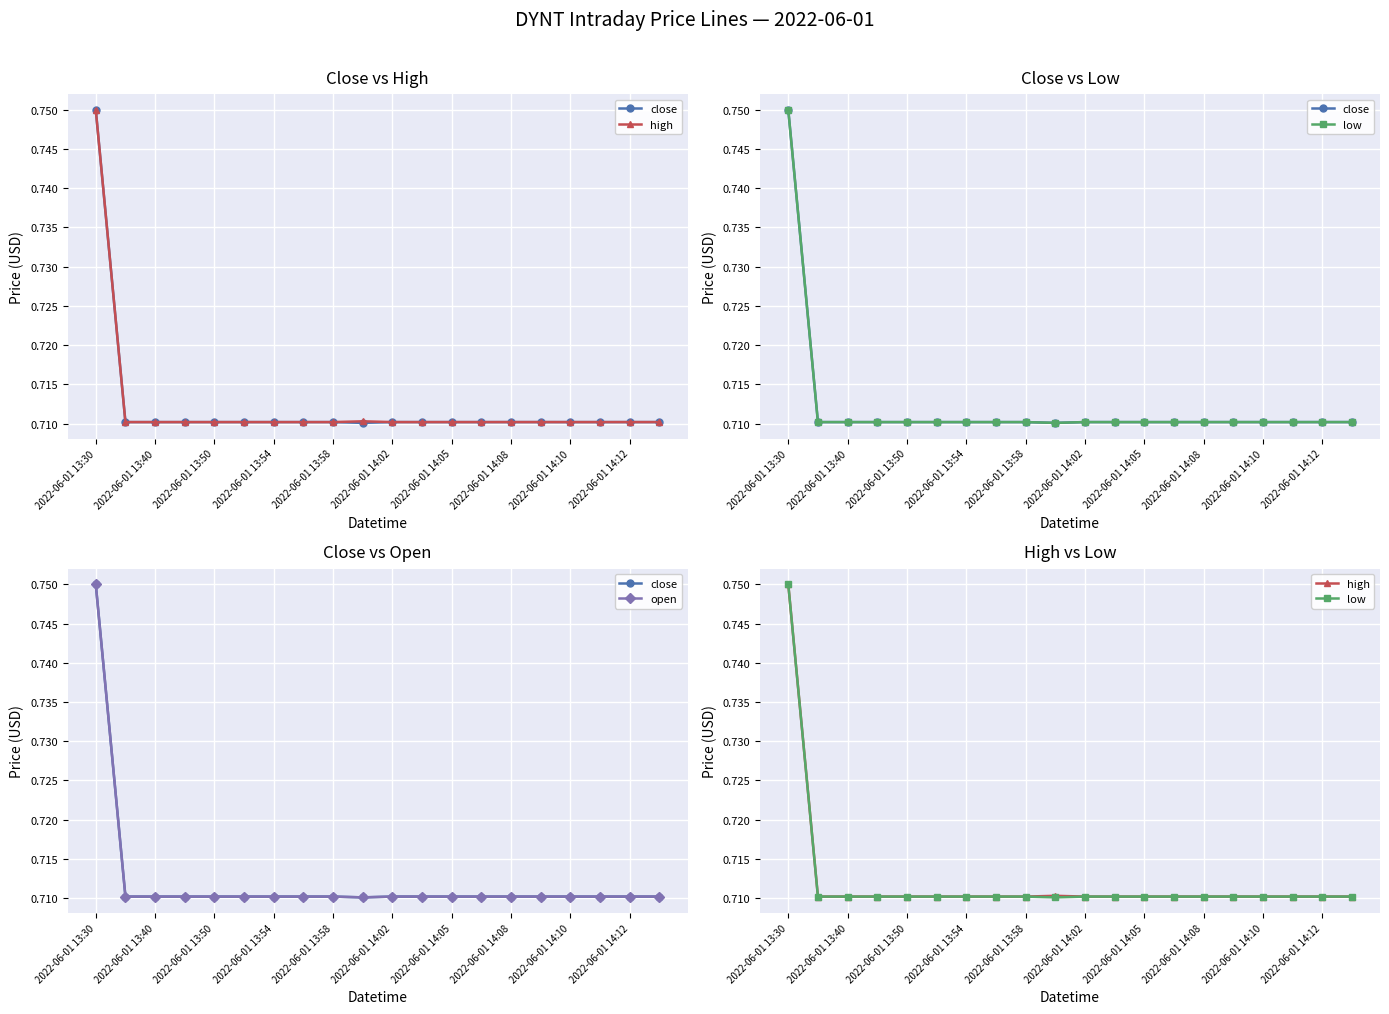

What is the sum of all high values?

14.2